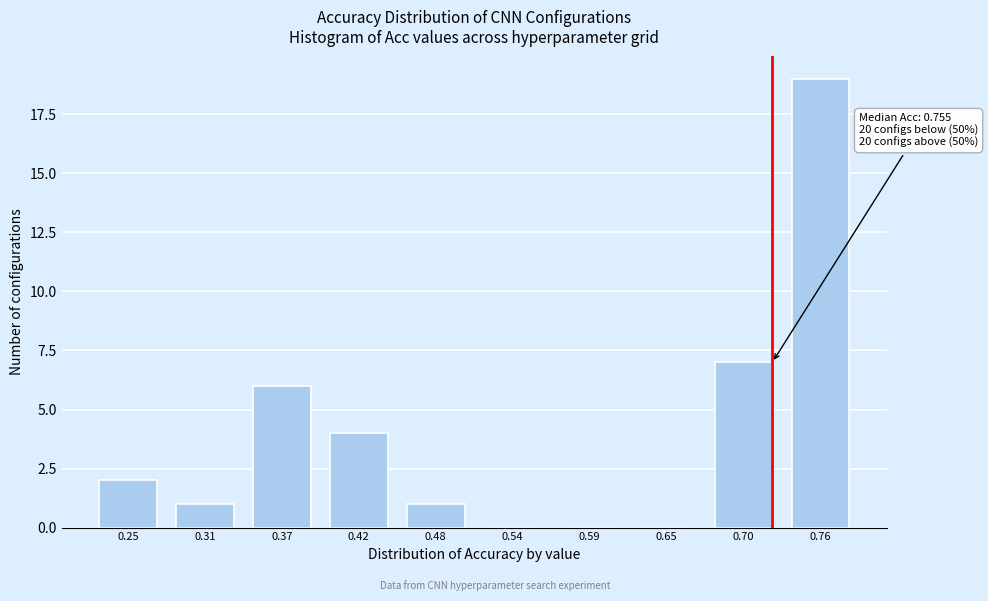

Reading right to left, transcribe all the data shown in this chart.

0.76=19	0.70=7	0.65=0	0.59=0	0.54=0	0.48=1	0.42=4	0.37=6	0.31=1	0.25=2